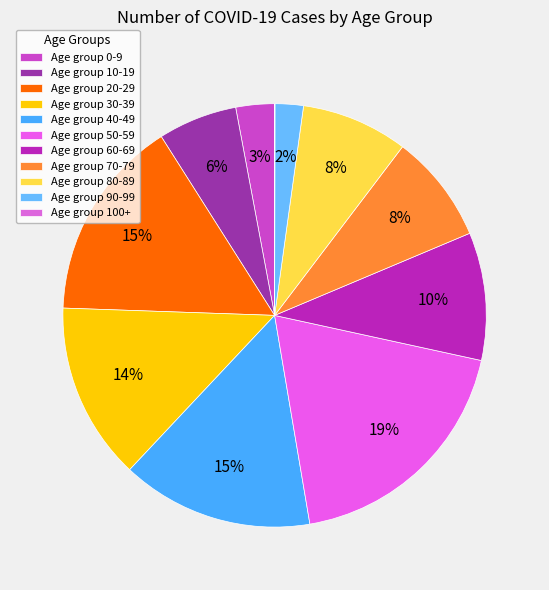

How many segments does this pie chart have?

11